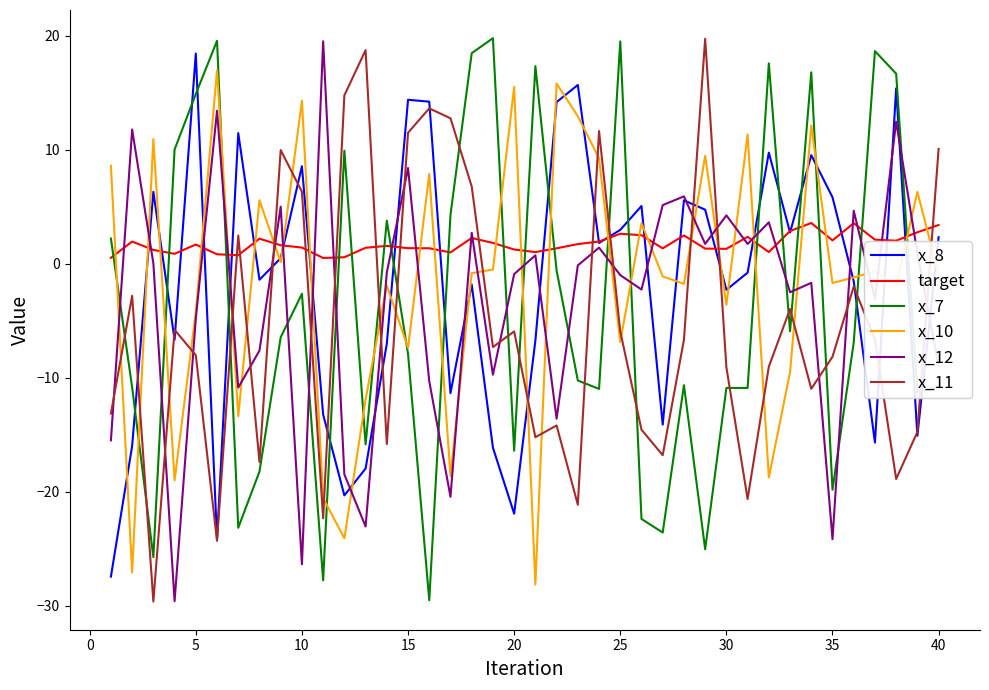

After their last crossing, which series has the higher values: x_10 or x_11?

x_11